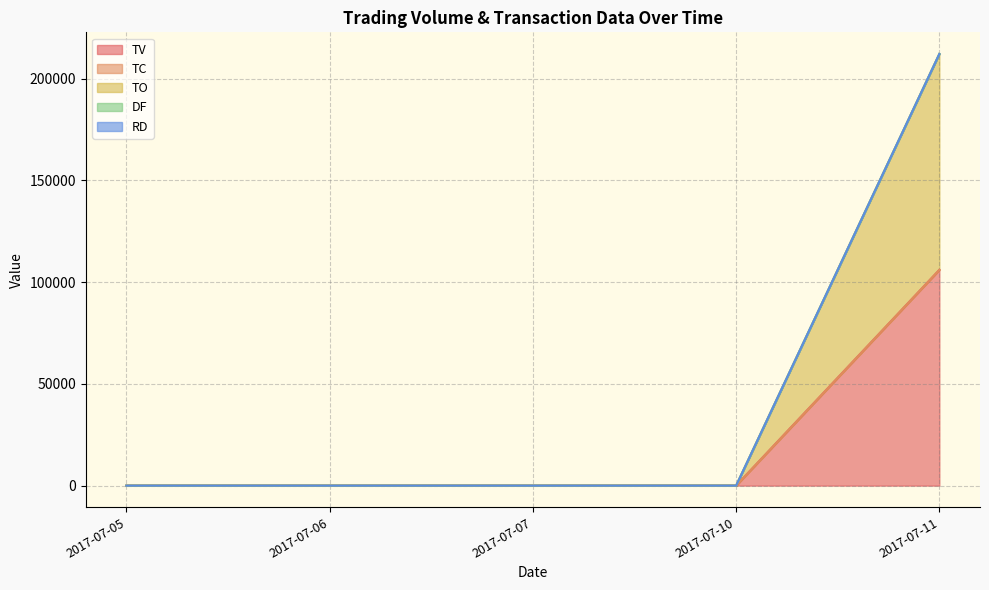

Rank the series at 2017-07-11 from lowest to highest value.

TC, TV, TO